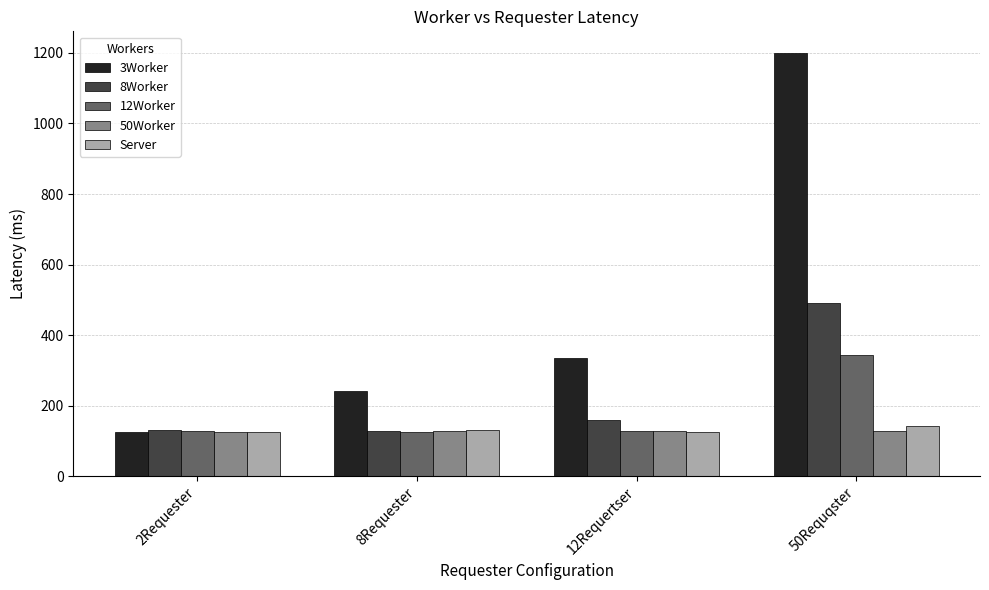

What is the spread (max minus min) of values at 50Requqster?

1073.5